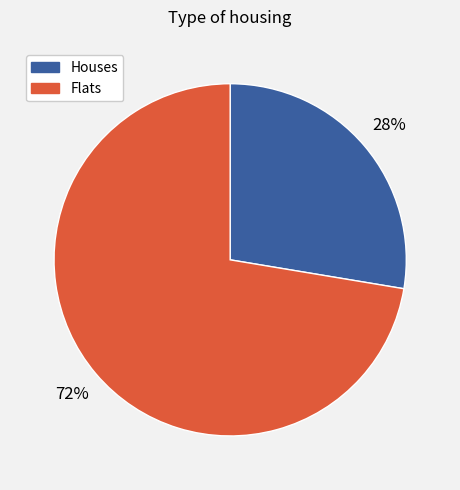

Is it true that Houses is 39% of the pie?

False